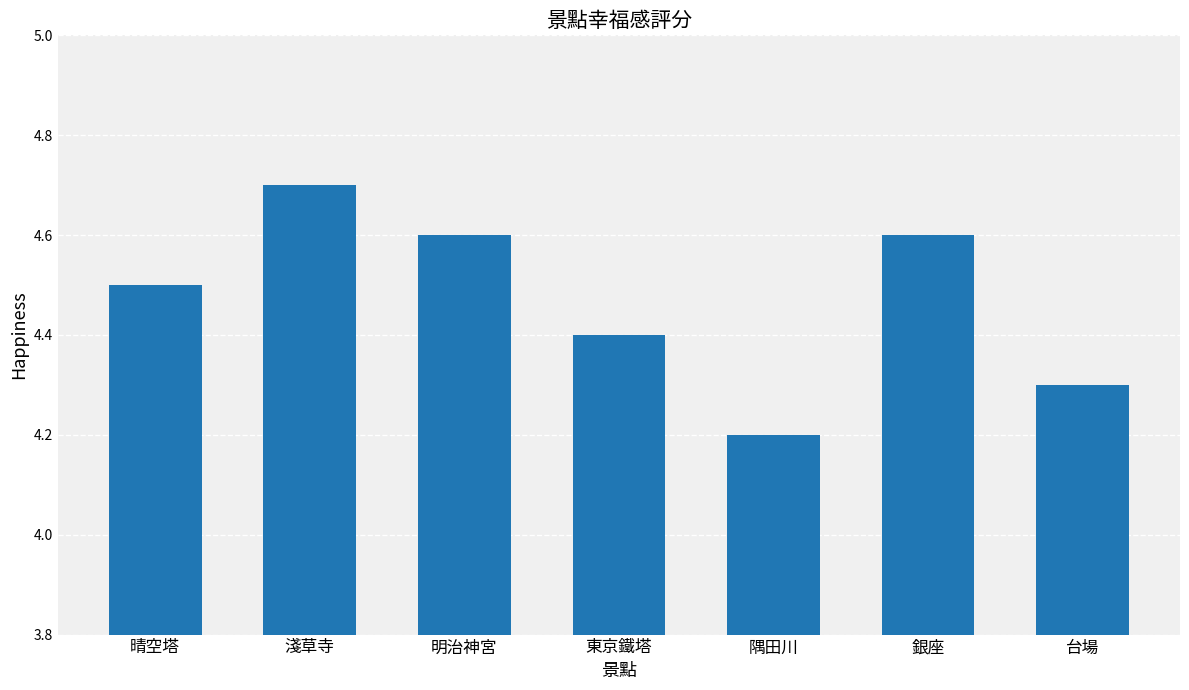

Approximately how many times larger is the value at 晴空塔 compared to 東京鐵塔?

1.0